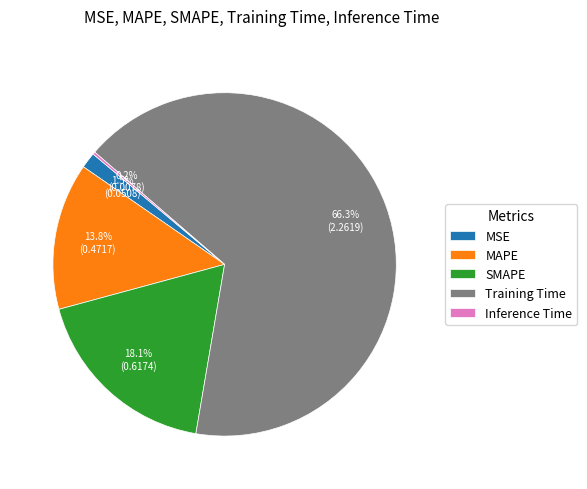

True or false: MSE accounts for 11% of the total.

False